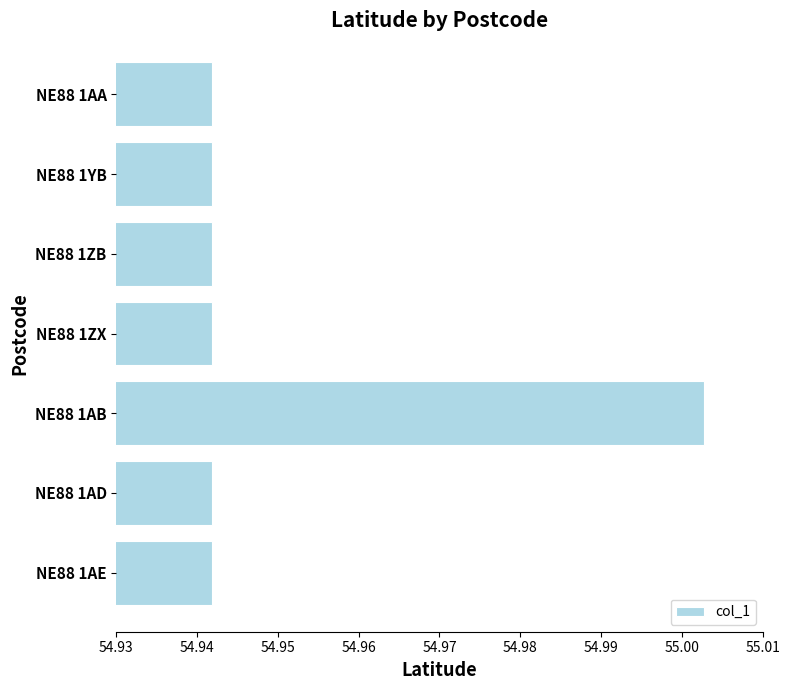

Between NE88 1ZX and NE88 1AB, which is larger?

NE88 1AB